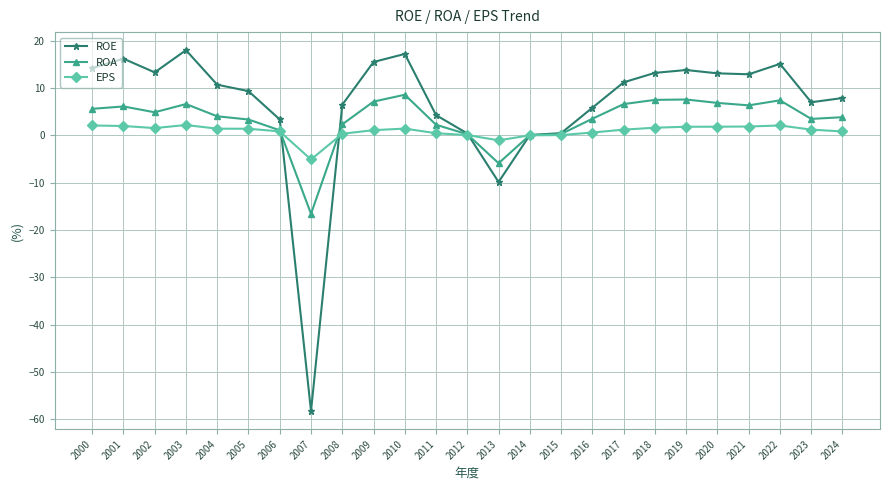

What is the sum of all EPS values?

21.6